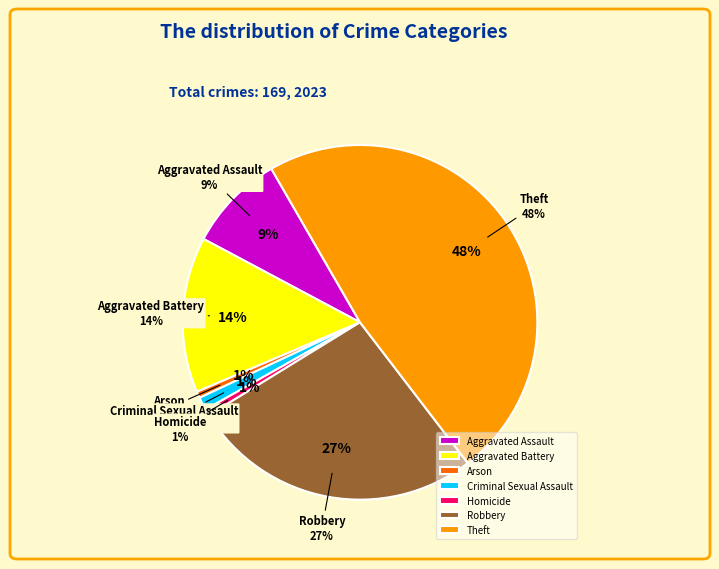

Is it true that Homicide is 1% of the pie?

True